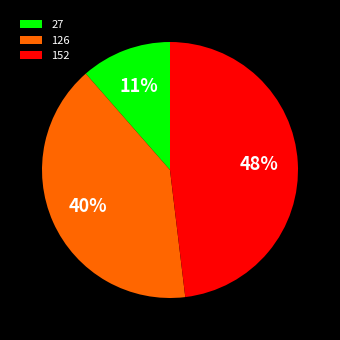

Is there any slice that represents more than half of the pie?

No